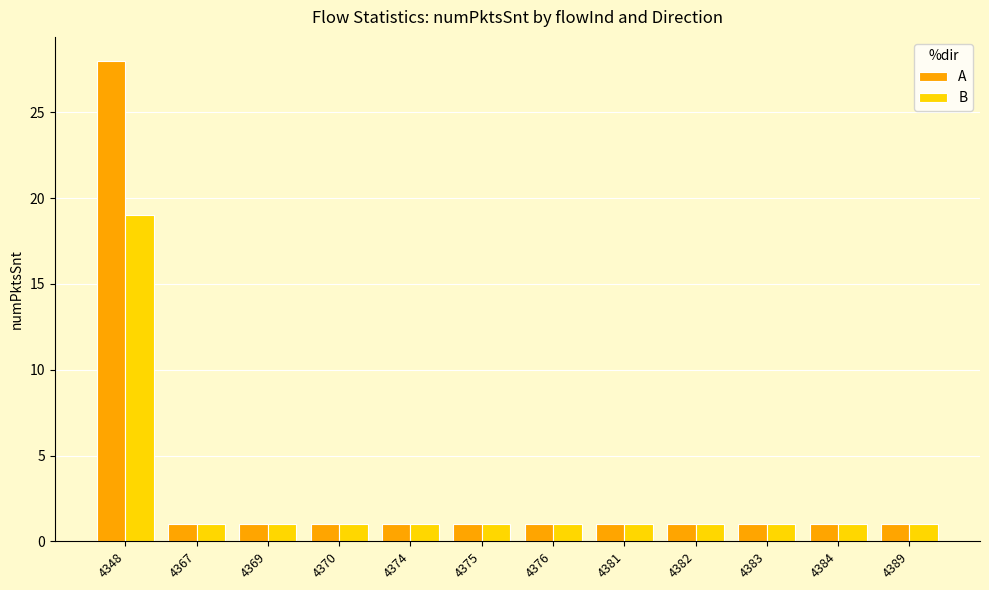

Reading right to left, transcribe all the data shown in this chart.

A: 1	1	1	1	1	1	1	1	1	1	1	28
B: 1	1	1	1	1	1	1	1	1	1	1	19